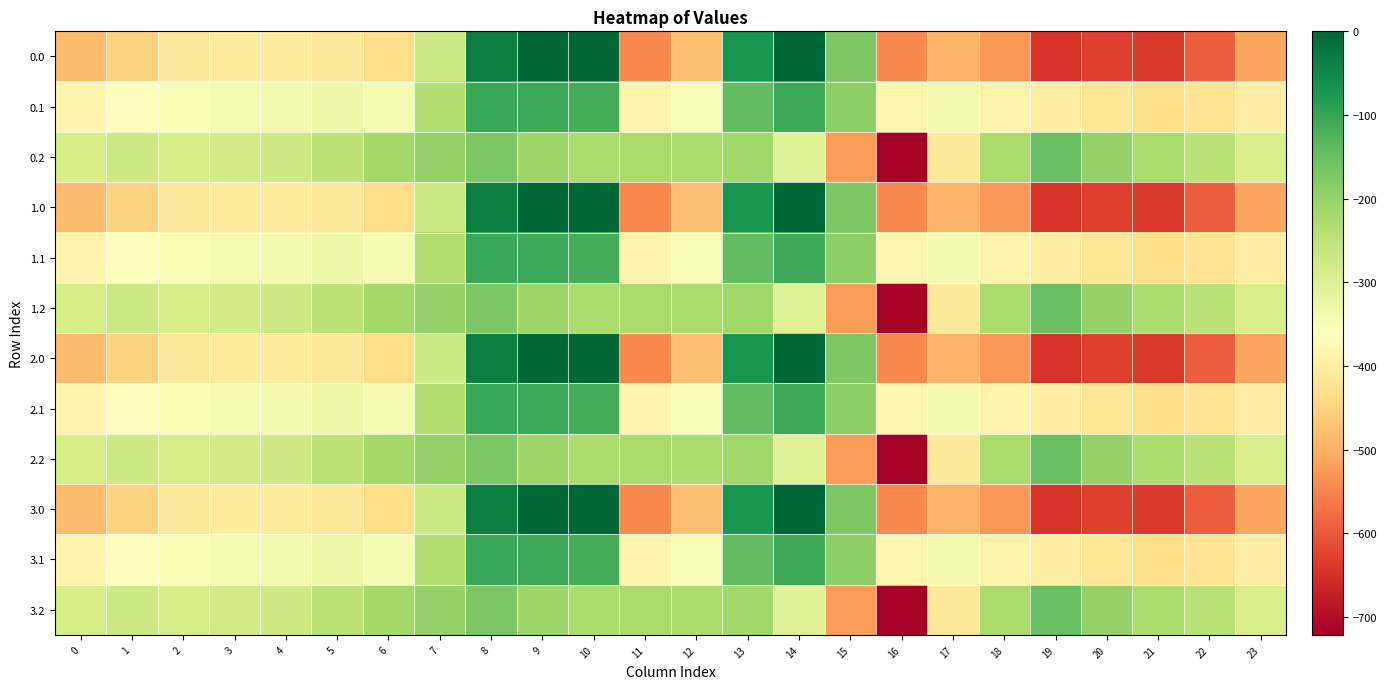

What is the minimum value shown in the chart?

-721.2